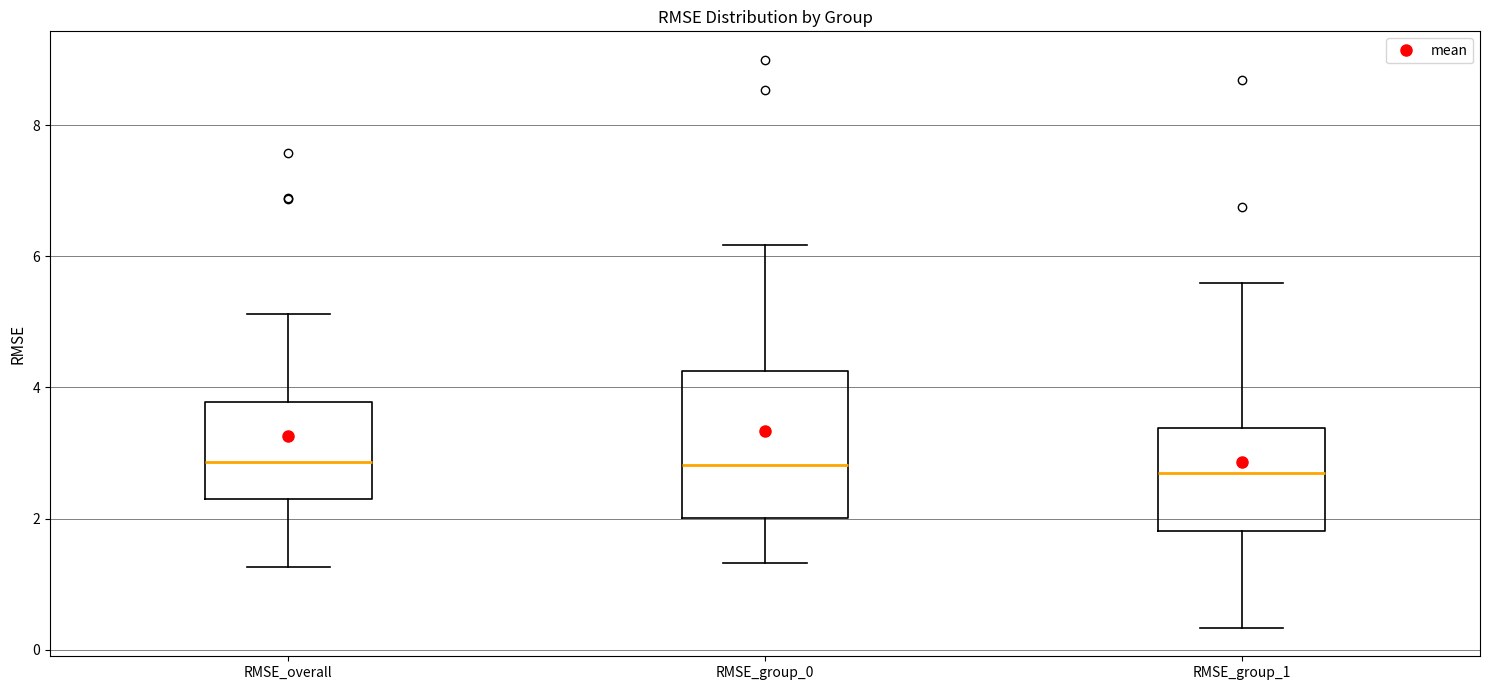

Reading left to right, read every box against the y-axis: the position of its median line, the range the box covers, and the ends of its whiskers. The values are not printed on the chart, so give them approximately, as read against the axis.

RMSE_overall: median 2.8, box 2.2 to 3.8, whiskers 1.2 to 5.2
RMSE_group_0: median 2.8, box 2.0 to 4.2, whiskers 1.4 to 6.2
RMSE_group_1: median 2.6, box 1.8 to 3.4, whiskers 0.4 to 5.6